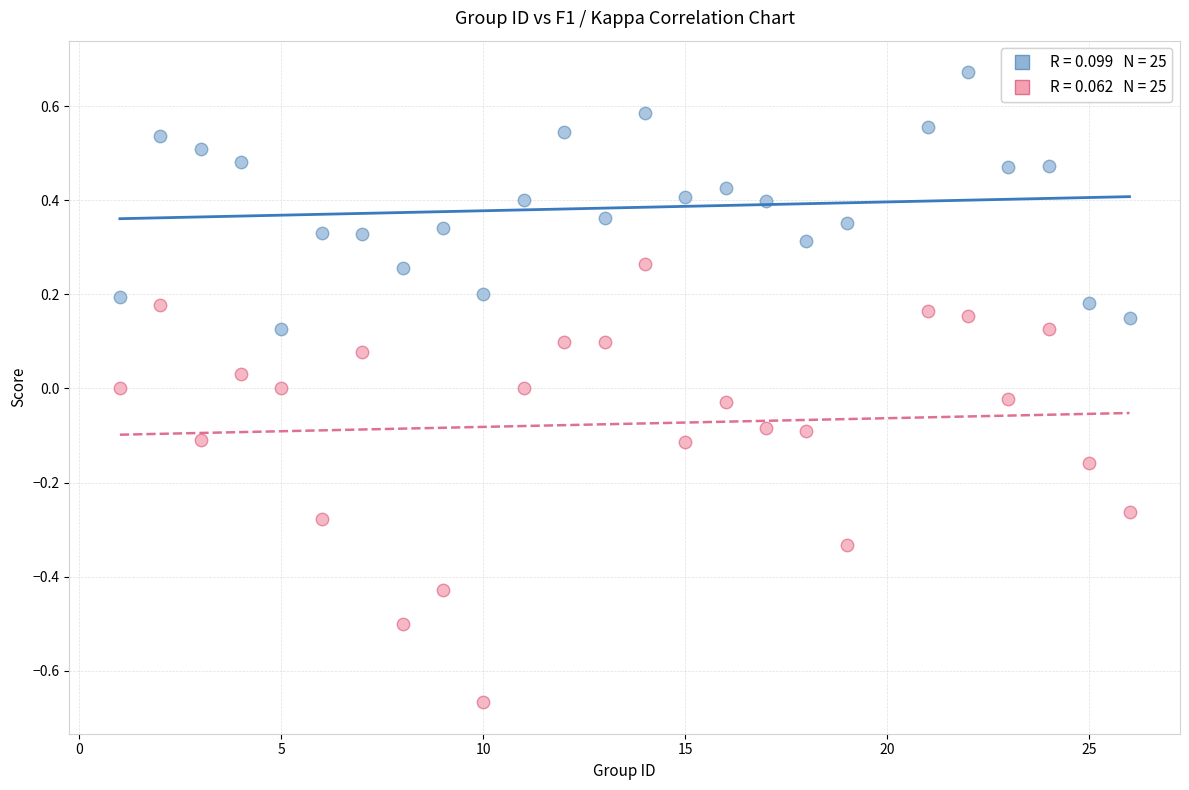

Across all data points, what is the range of X values (max minus min)?

25.0